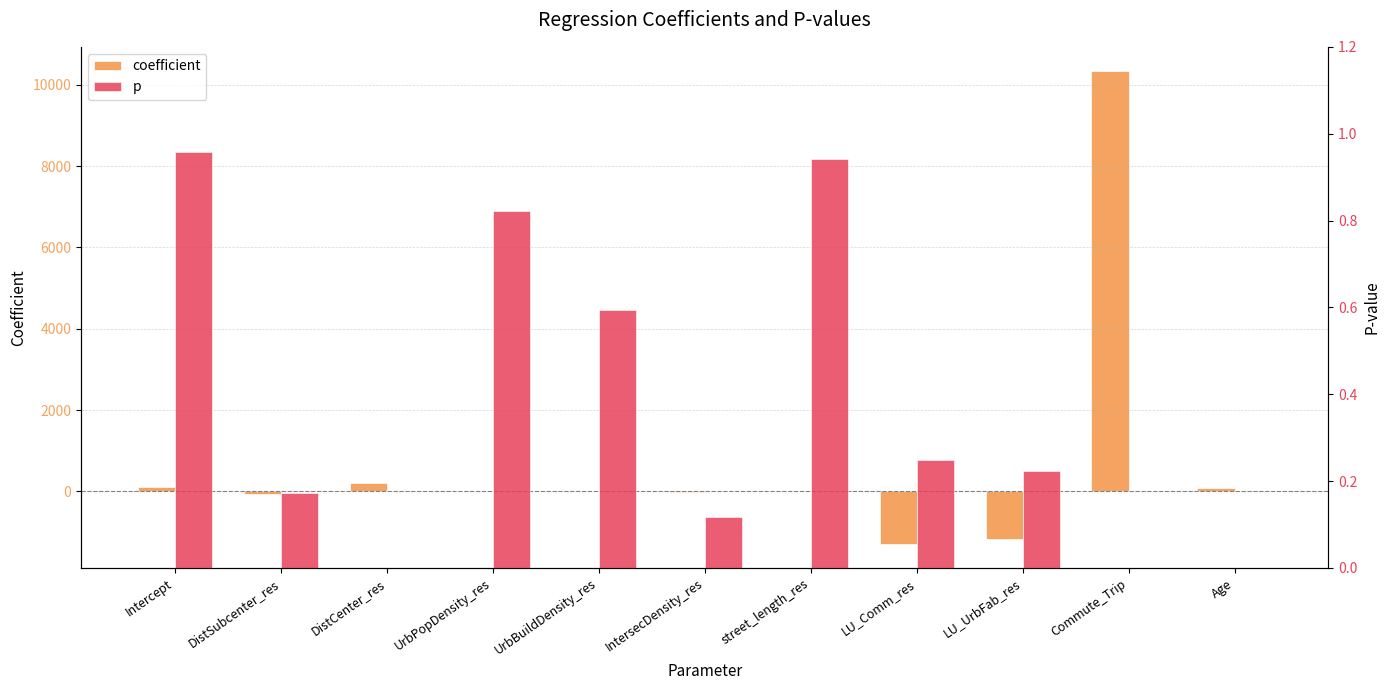

Which series has the largest total across all categories?

coefficient